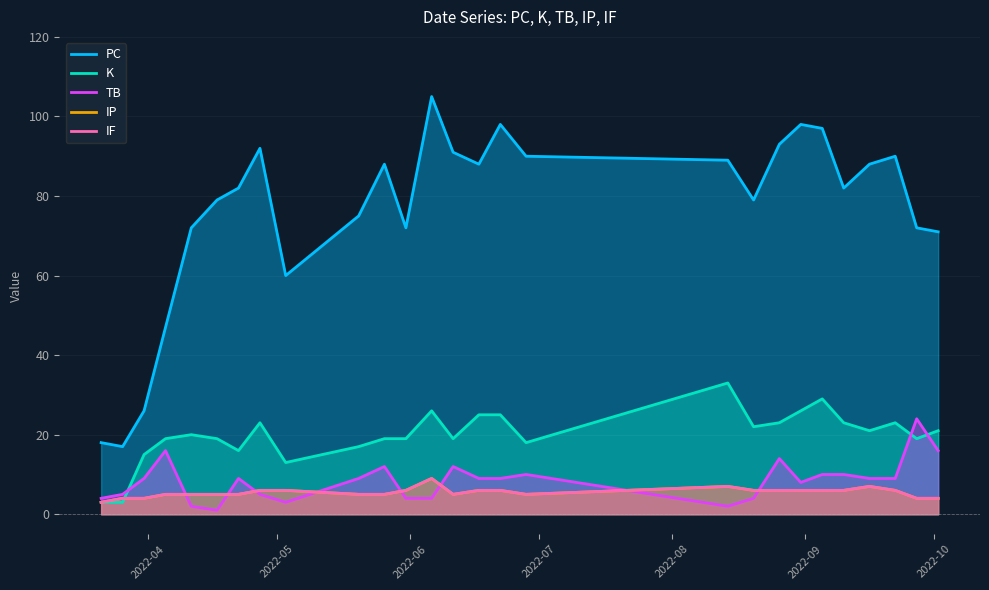

True or false: IP and PC intersect in this chart.

False